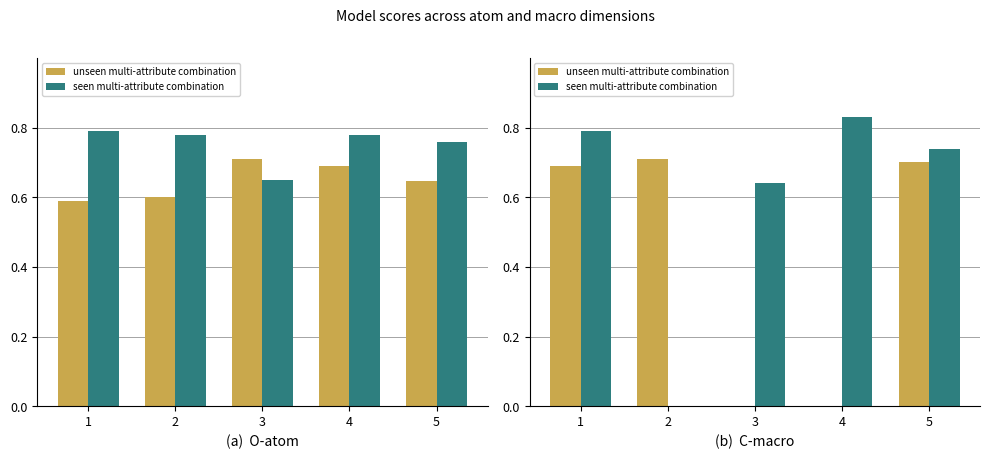

Reading right to left, extract all data points from this chart.

unseen multi-attribute combination: 0.7	0.0	0.0	0.7	0.7
seen multi-attribute combination: 0.7	0.8	0.6	0.0	0.8